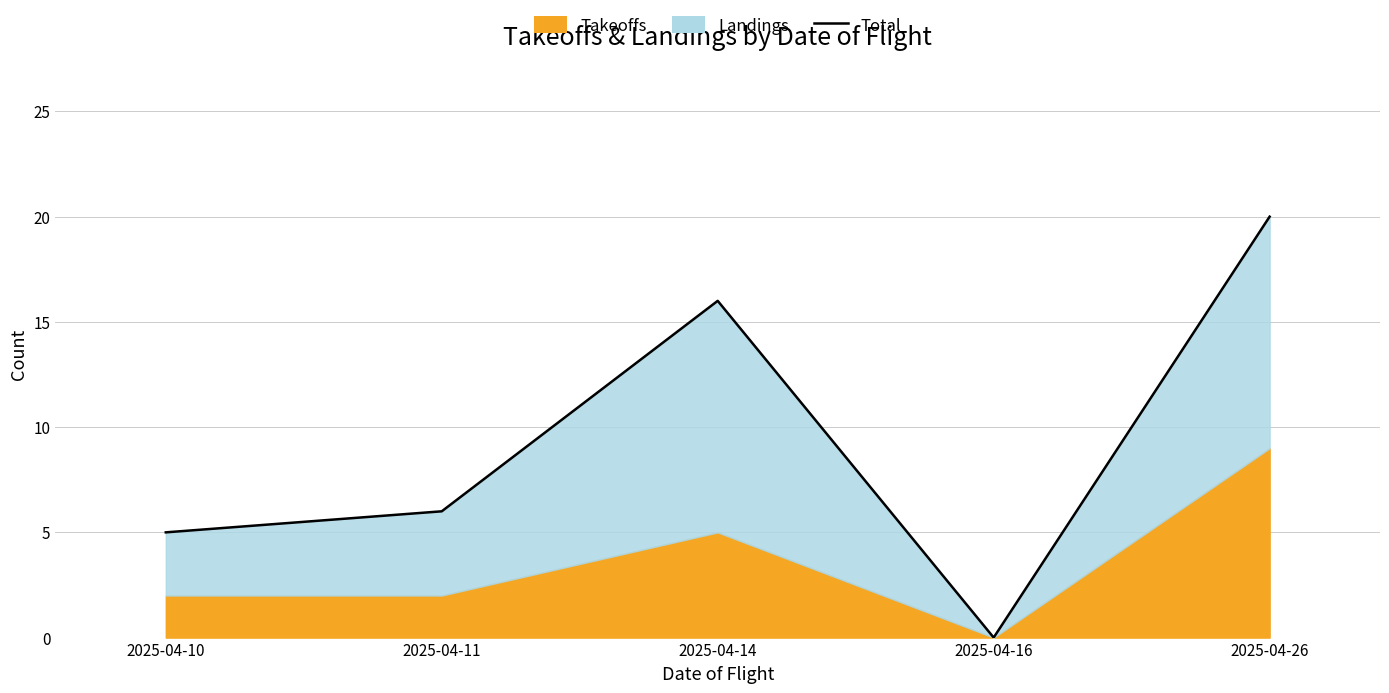

List the labels in order of value, smallest first.

2025-04-16, 2025-04-10, 2025-04-11, 2025-04-14, 2025-04-26